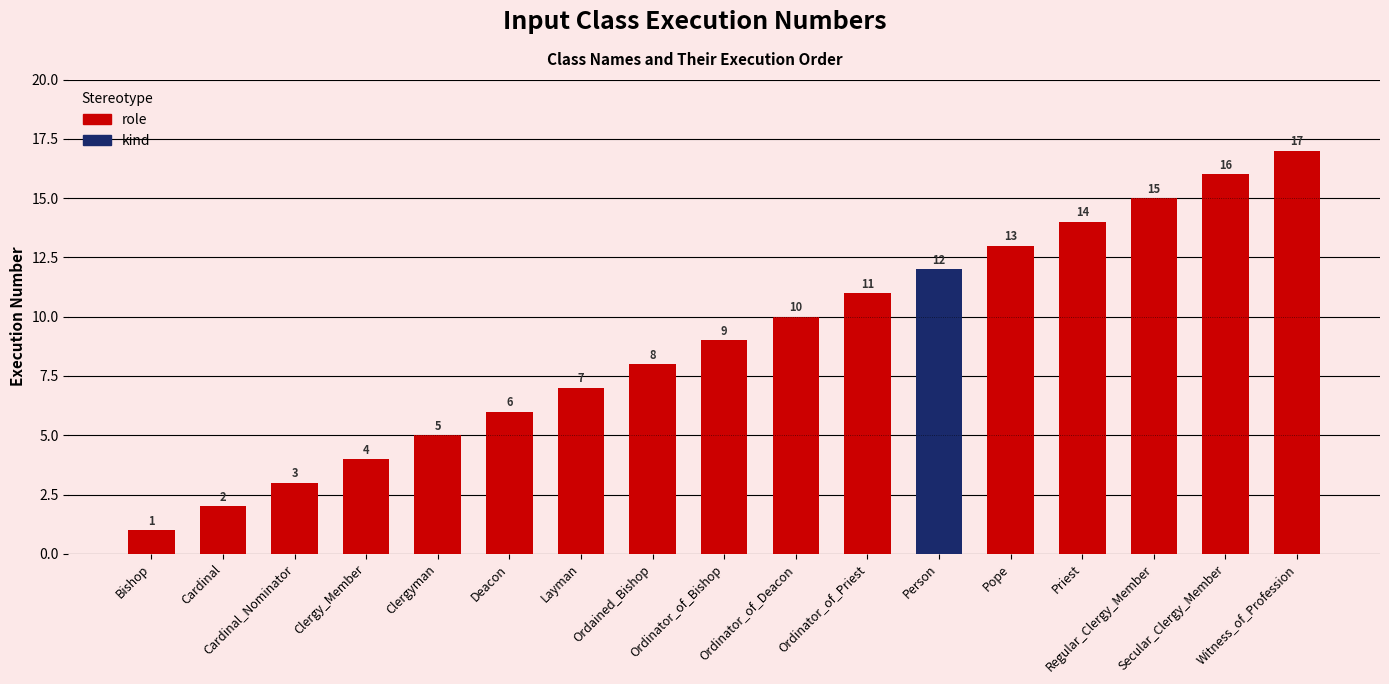

How many values are below 9?

8